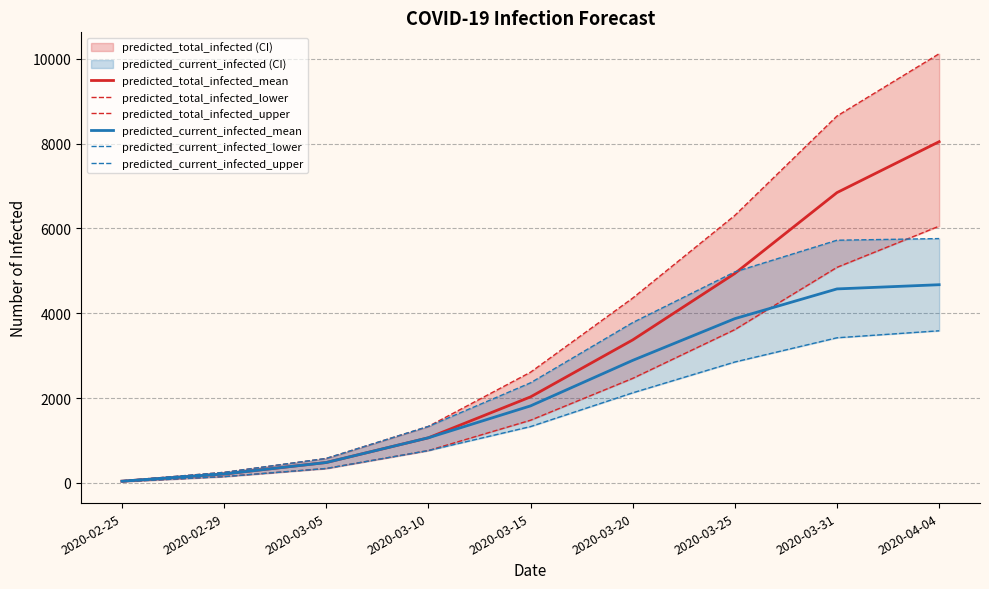

True or false: predicted_current_infected_mean and predicted_total_infected_mean intersect in this chart.

False